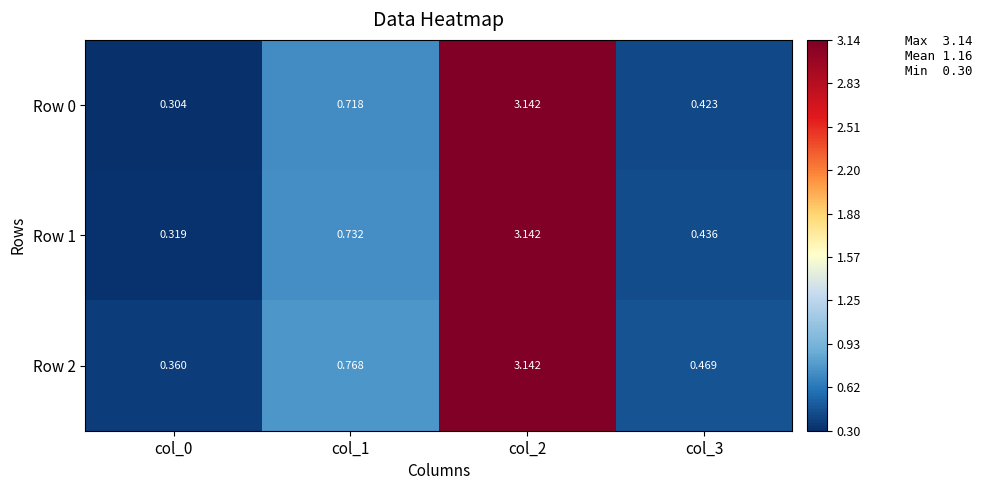

How many series are shown in this chart?

3